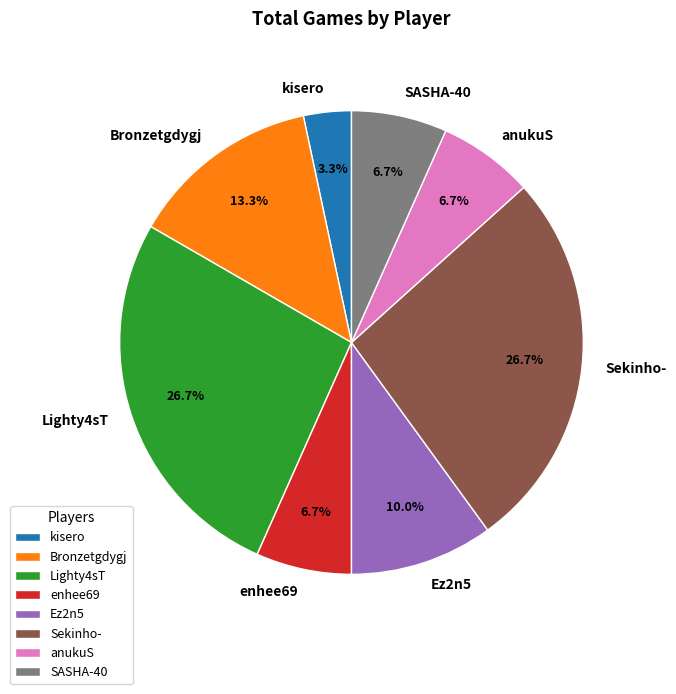

Does any single category account for the majority?

No